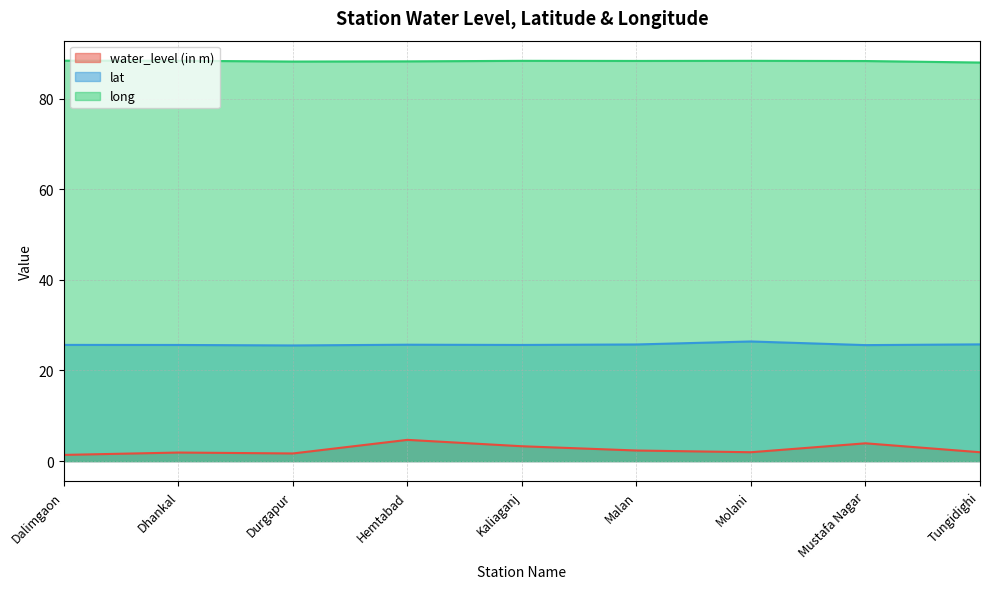

Reading left to right, what are all the values shown in this chart?

water_level (in m): 1.4	1.9	1.7	4.7	3.3	2.3	2.0	3.9	2.0
lat: 25.6	25.6	25.5	25.7	25.6	25.7	26.4	25.6	25.8
long: 88.4	88.4	88.2	88.2	88.3	88.3	88.3	88.3	88.0